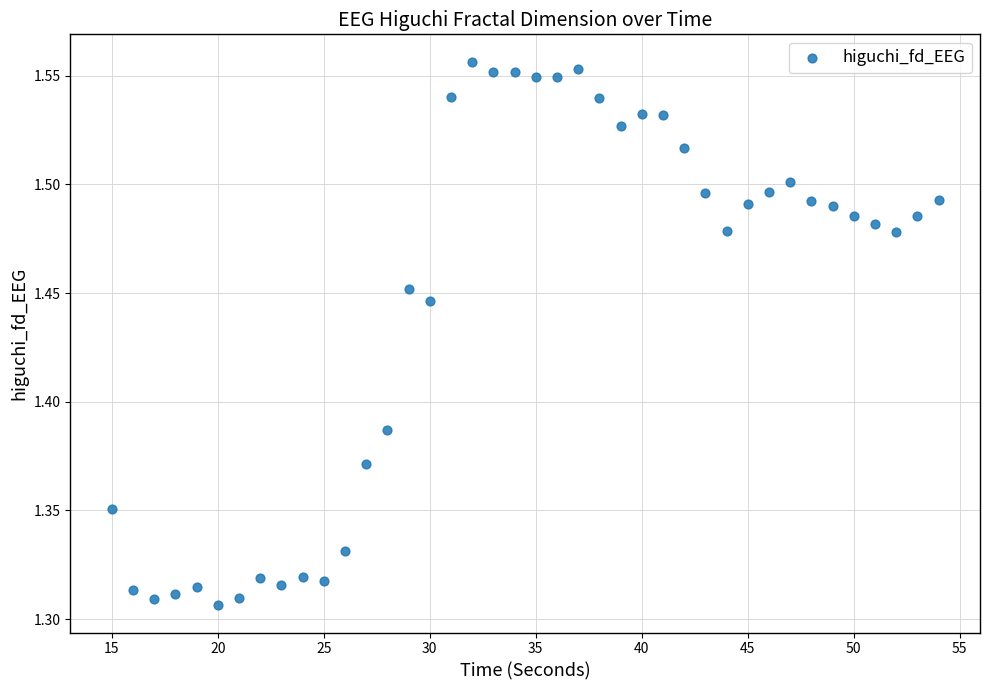

What is the range of Y values (max minus min)?

0.3